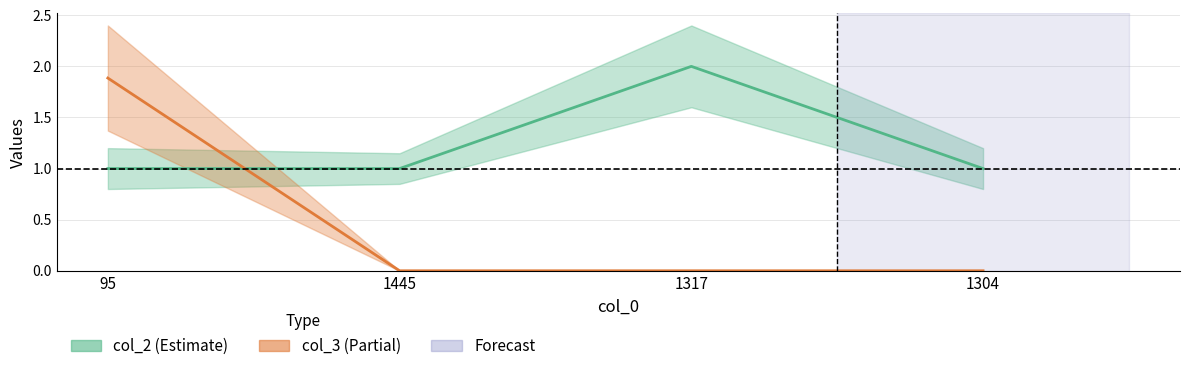

How many distinct data groups are displayed?

2